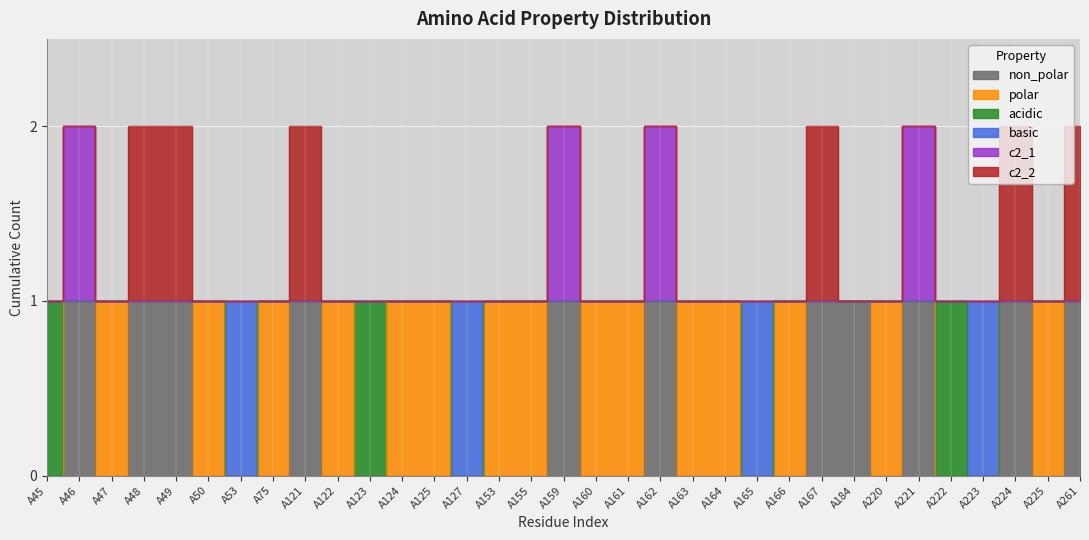

At which category does c2_1 reach its first local peak?

A46